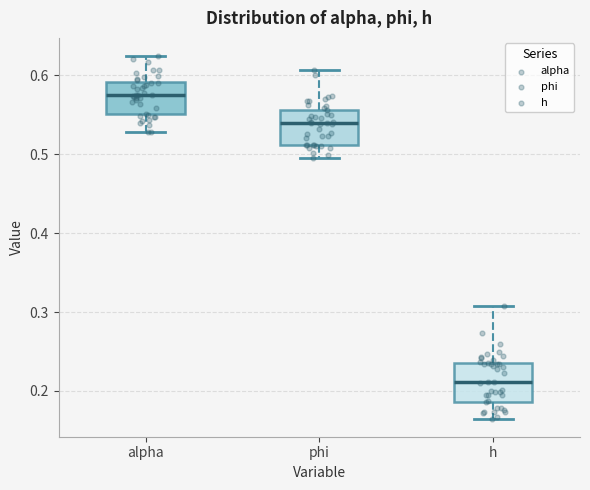

Which box has the lowest median line?

h